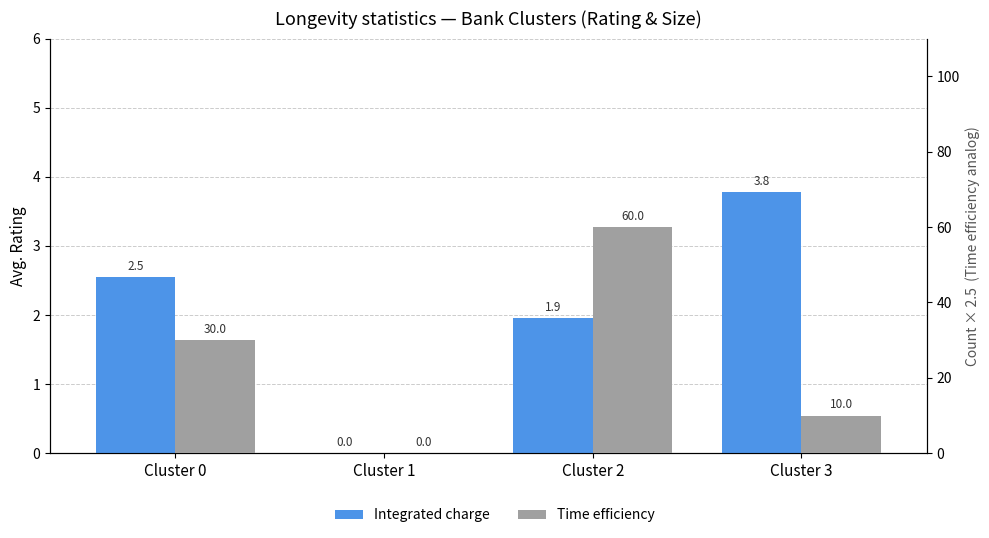

Which has a higher value, Cluster 0 or Cluster 3?

Cluster 3